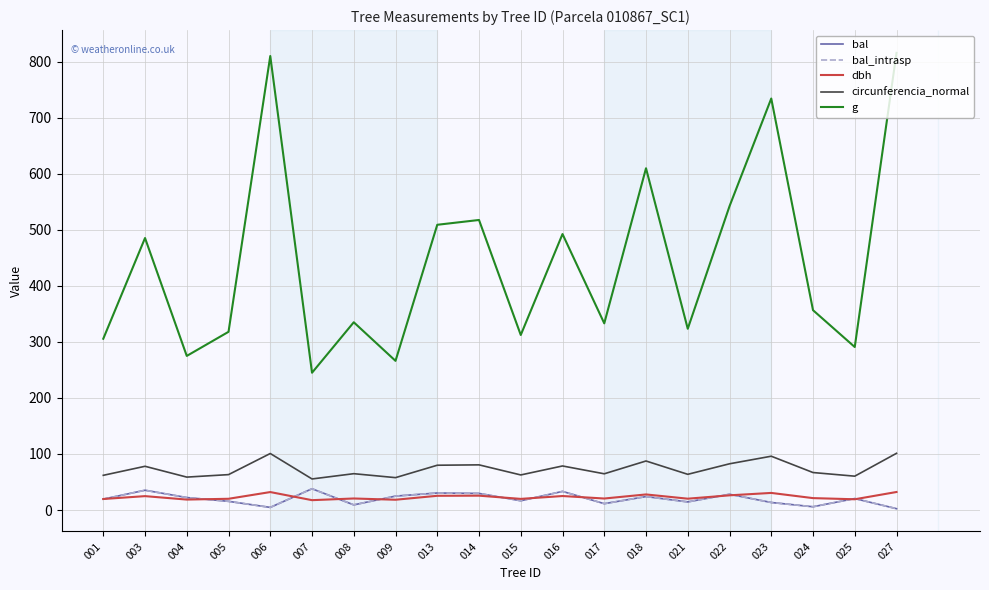

Which series has the widest spread of values?

g